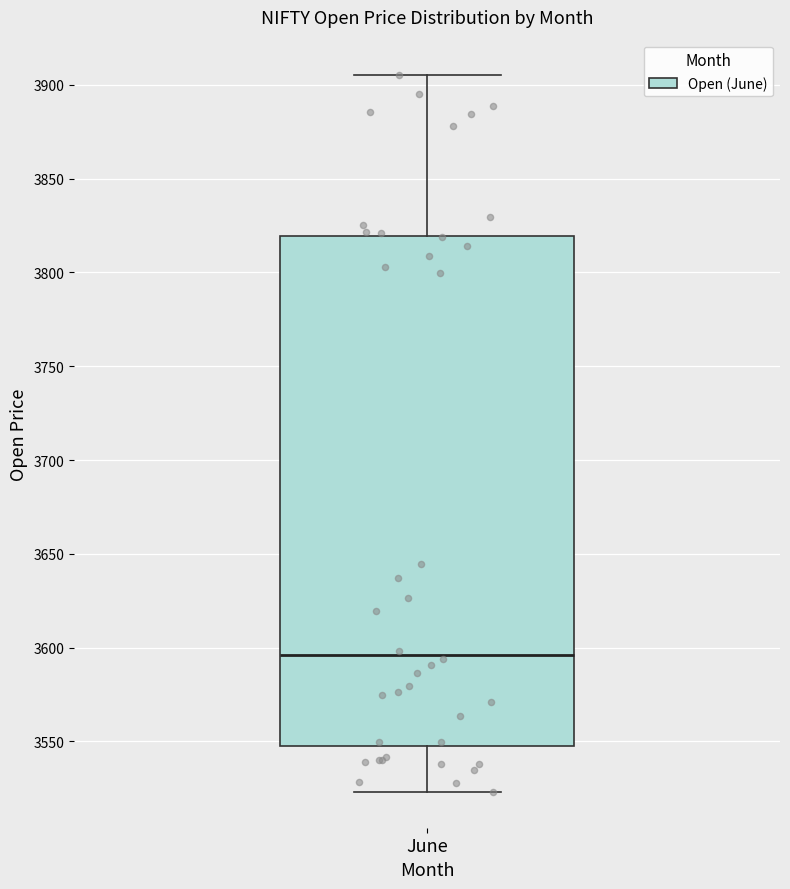

Transcribe this box plot: give where the median line is, the range the box spans, and where the two whiskers end, as read against the y-axis. The values are not printed on the chart, so give them approximately, as read against the axis.

median 3595, box 3550 to 3820, whiskers 3525 to 3905